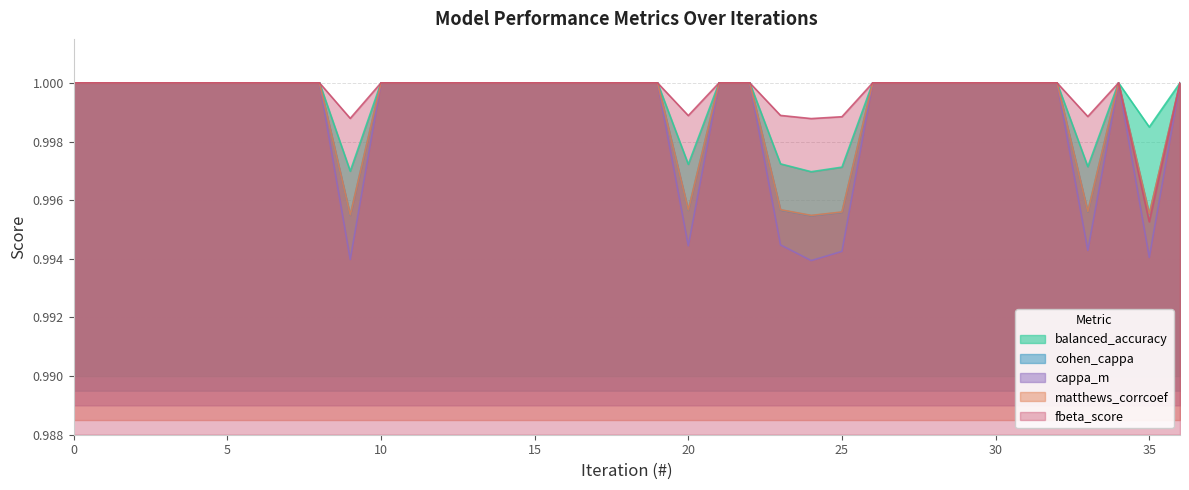

Reading left to right, list all the values displayed in this chart.

balanced_accuracy: 1.0	1.0	1.0	1.0	1.0	1.0	1.0	1.0	1.0	1.0	1.0	1.0	1.0	1.0	1.0	1.0	1.0	1.0	1.0	1.0	1.0	1.0	1.0	1.0	1.0	1.0	1.0	1.0	1.0	1.0	1.0	1.0	1.0	1.0	1.0	1.0	1.0
cohen_cappa: 1.0	1.0	1.0	1.0	1.0	1.0	1.0	1.0	1.0	1.0	1.0	1.0	1.0	1.0	1.0	1.0	1.0	1.0	1.0	1.0	1.0	1.0	1.0	1.0	1.0	1.0	1.0	1.0	1.0	1.0	1.0	1.0	1.0	1.0	1.0	1.0	1.0
cappa_m: 1.0	1.0	1.0	1.0	1.0	1.0	1.0	1.0	1.0	1.0	1.0	1.0	1.0	1.0	1.0	1.0	1.0	1.0	1.0	1.0	1.0	1.0	1.0	1.0	1.0	1.0	1.0	1.0	1.0	1.0	1.0	1.0	1.0	1.0	1.0	1.0	1.0
matthews_corrcoef: 1.0	1.0	1.0	1.0	1.0	1.0	1.0	1.0	1.0	1.0	1.0	1.0	1.0	1.0	1.0	1.0	1.0	1.0	1.0	1.0	1.0	1.0	1.0	1.0	1.0	1.0	1.0	1.0	1.0	1.0	1.0	1.0	1.0	1.0	1.0	1.0	1.0
fbeta_score: 1.0	1.0	1.0	1.0	1.0	1.0	1.0	1.0	1.0	1.0	1.0	1.0	1.0	1.0	1.0	1.0	1.0	1.0	1.0	1.0	1.0	1.0	1.0	1.0	1.0	1.0	1.0	1.0	1.0	1.0	1.0	1.0	1.0	1.0	1.0	1.0	1.0